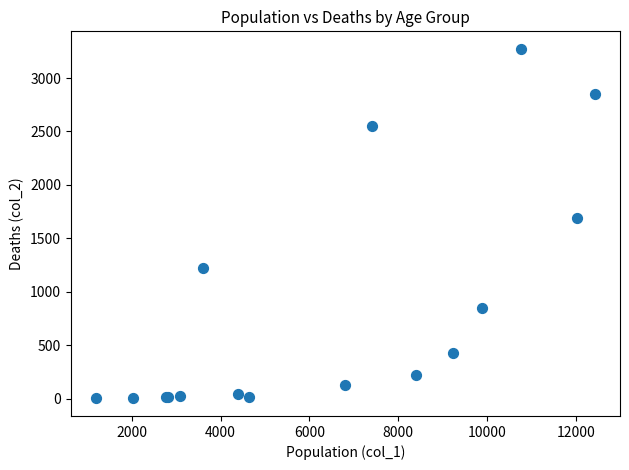

What Y value in the scatter plot is closest to 1638?

1690